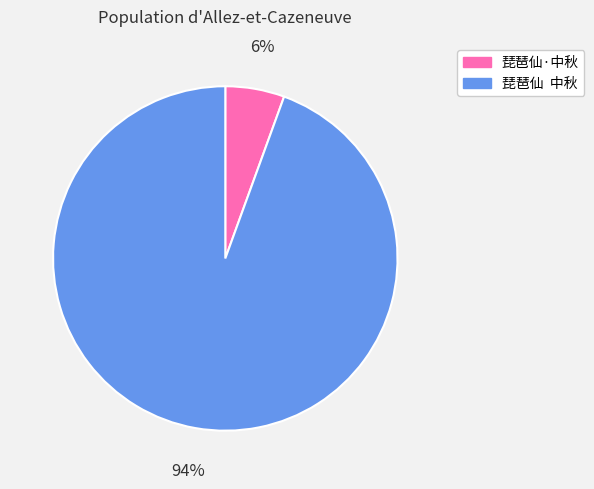

To the nearest percent, what portion does 琵琶仙 中秋 represent?

94%